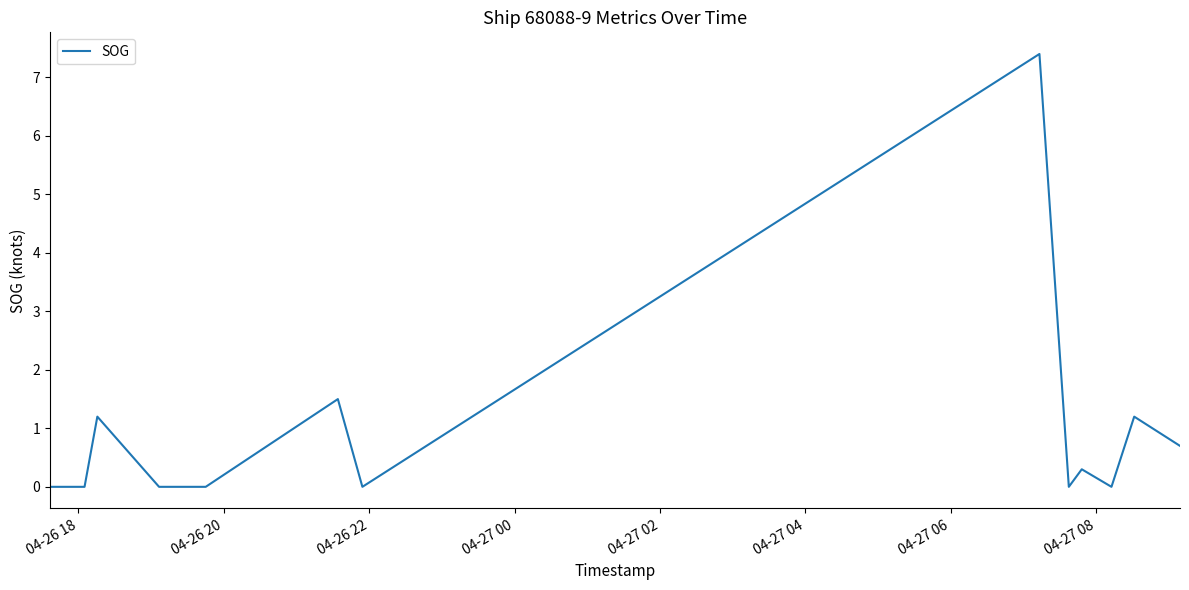

What is the greatest value displayed?

7.4